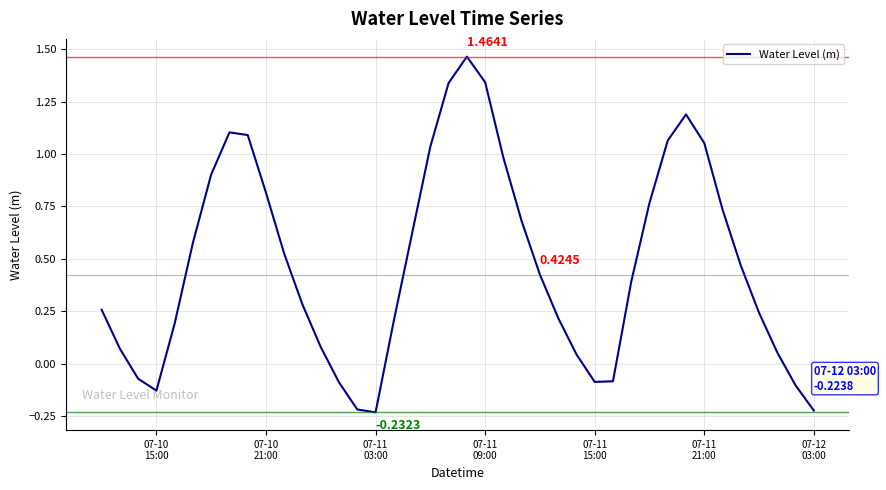

What is the difference between the maximum and minimum values?

1.7